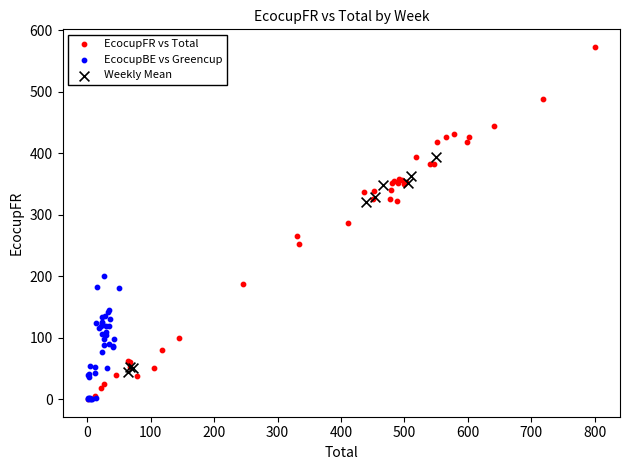

Which series has the widest spread of Y values?

EcocupFR vs Total